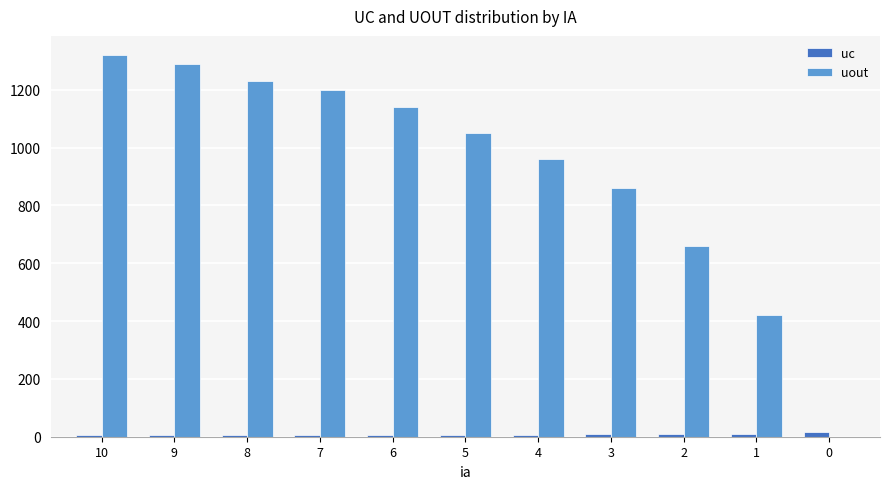

What are all the series names shown in the legend?

uc, uout